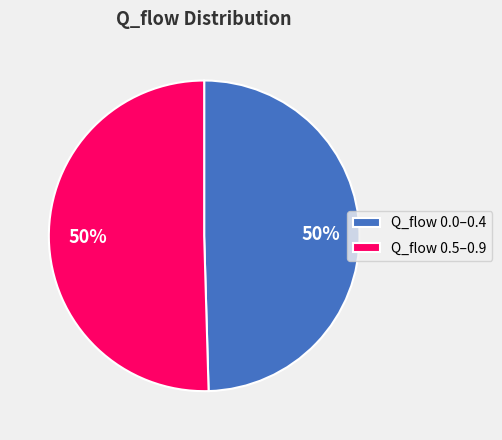

The Q_flow 0.5–0.9 slice represents 50% of the pie. True or false?

True